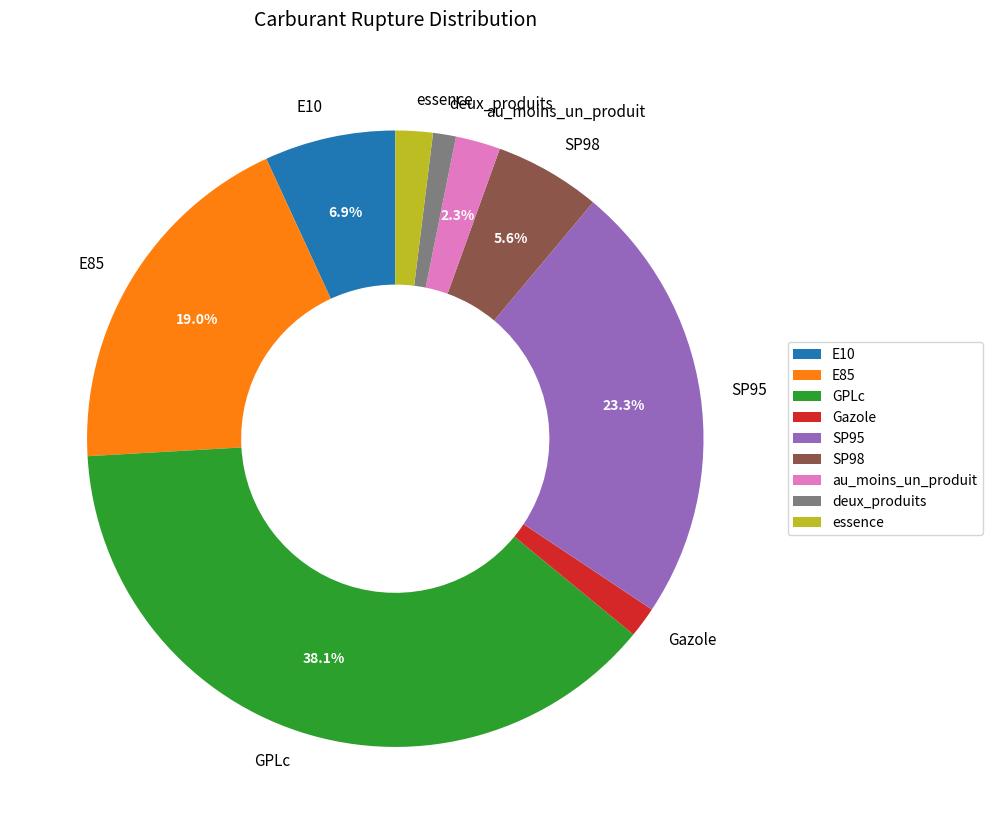

To the nearest percent, what is the average slice percentage?

11%